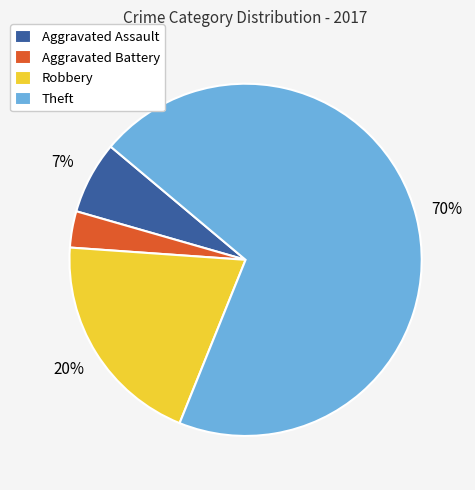

How many slices are in this pie chart?

4